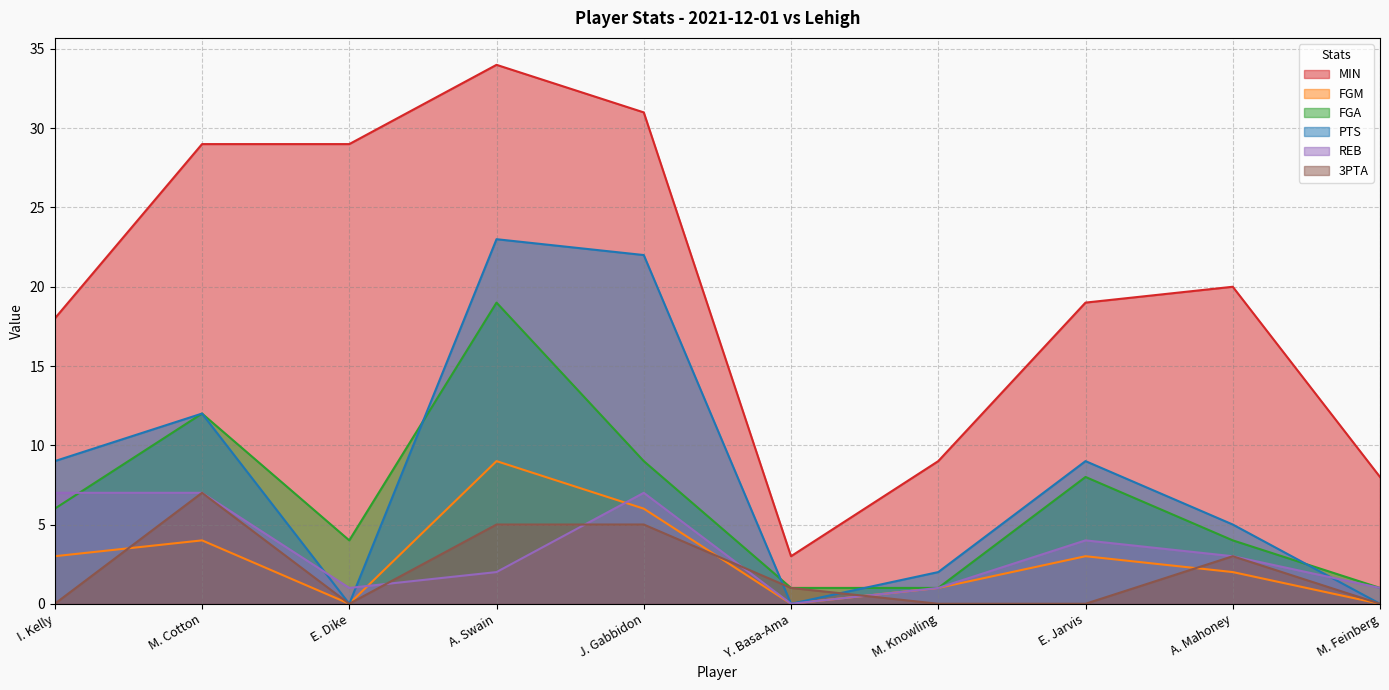

What is the value of the REB point at the 1st from the left?

7